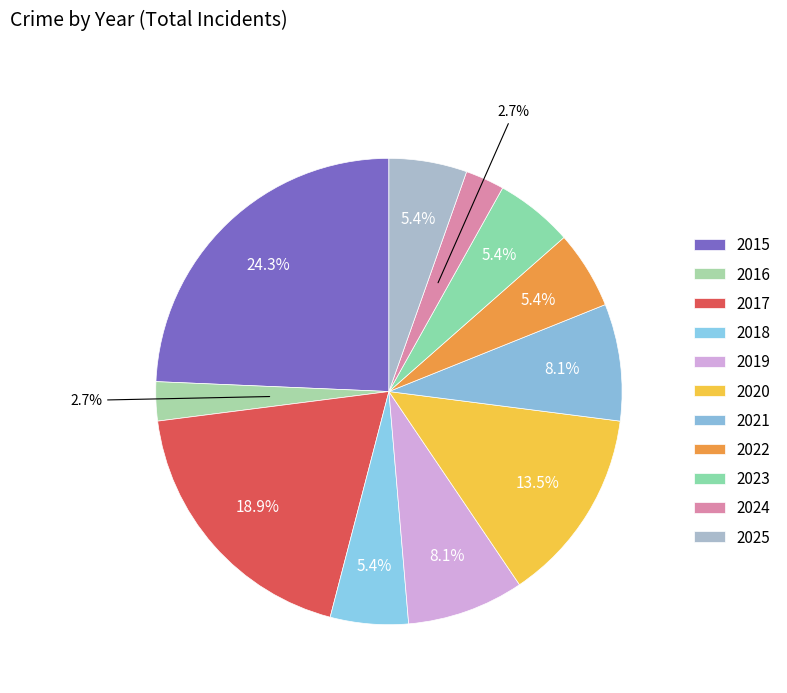

To the nearest percent, what portion does 2021 represent?

8%